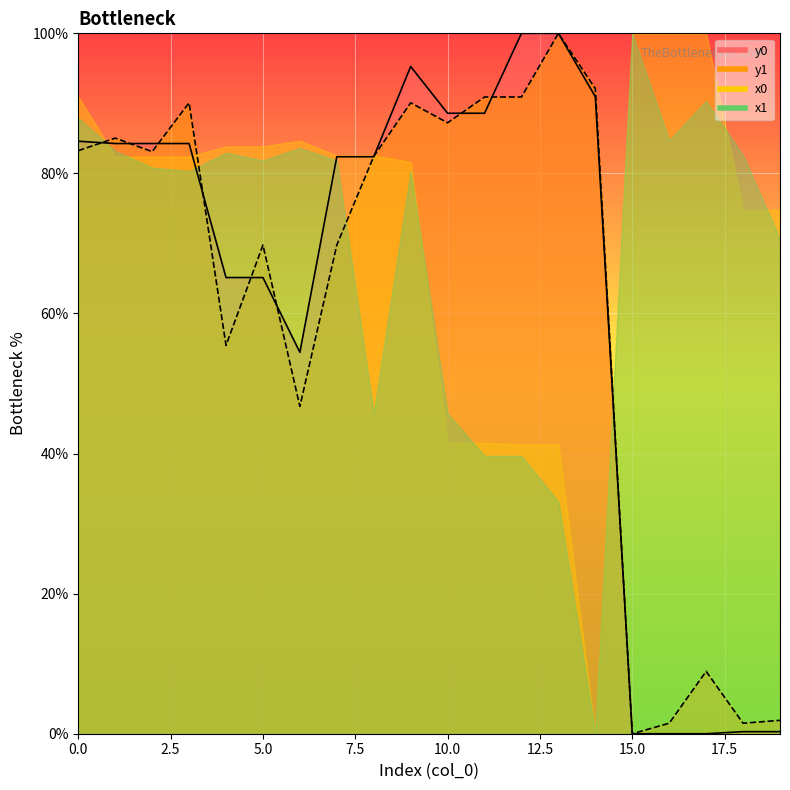

Reading left to right, list all the values displayed in this chart.

y0: 0=84.6	1=84.3	2=84.3	3=84.3	4=65.1	5=65.1	6=54.5	7=82.4	8=82.4	9=95.3	10=88.6	11=88.6	12=100.0	13=100.0	14=90.9	15=0.0	16=0.0	17=0.0	18=0.3	19=0.3
y1: 0=83.2	1=85.0	2=83.1	3=90.1	4=55.4	5=69.8	6=46.7	7=69.8	8=82.4	9=90.1	10=87.2	11=90.9	12=90.9	13=100.0	14=92.1	15=0.0	16=1.5	17=8.9	18=1.5	19=1.9